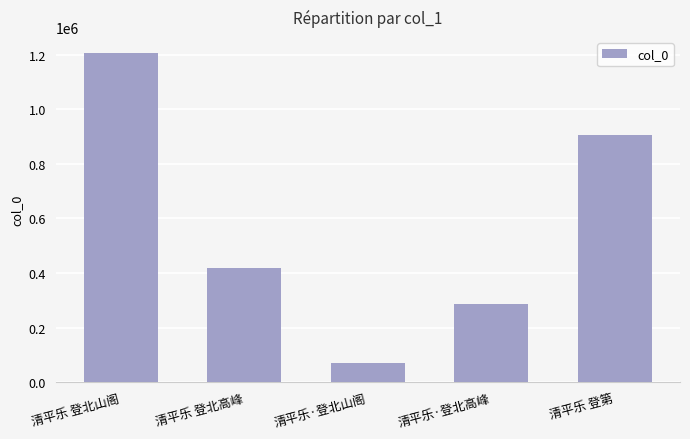

How many data points are less than 419202?

2